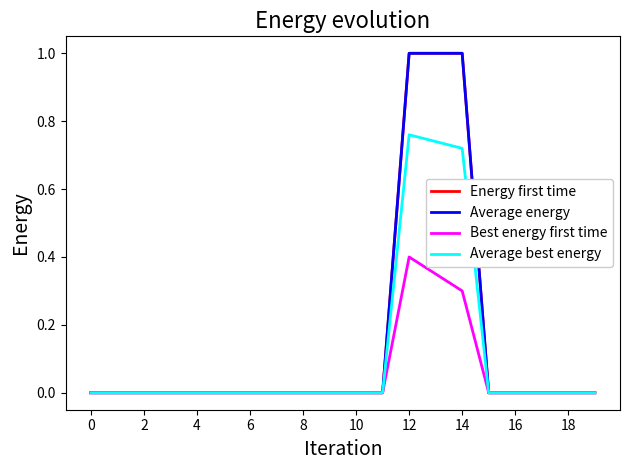

What is the difference between the maximum and minimum values in the Average best energy series?

0.8